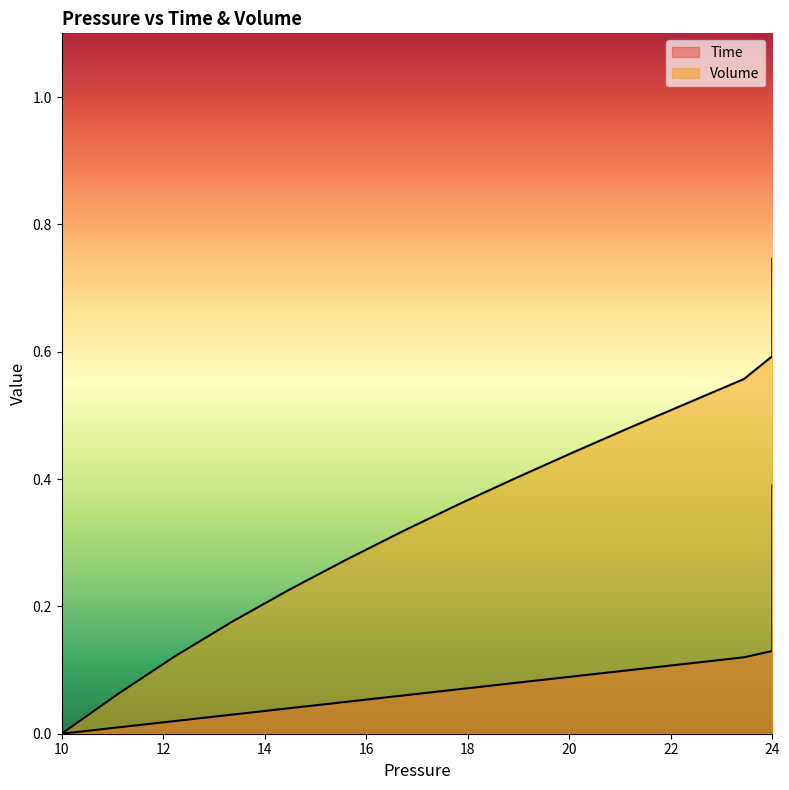

What is the sum of all Time values?

7.8